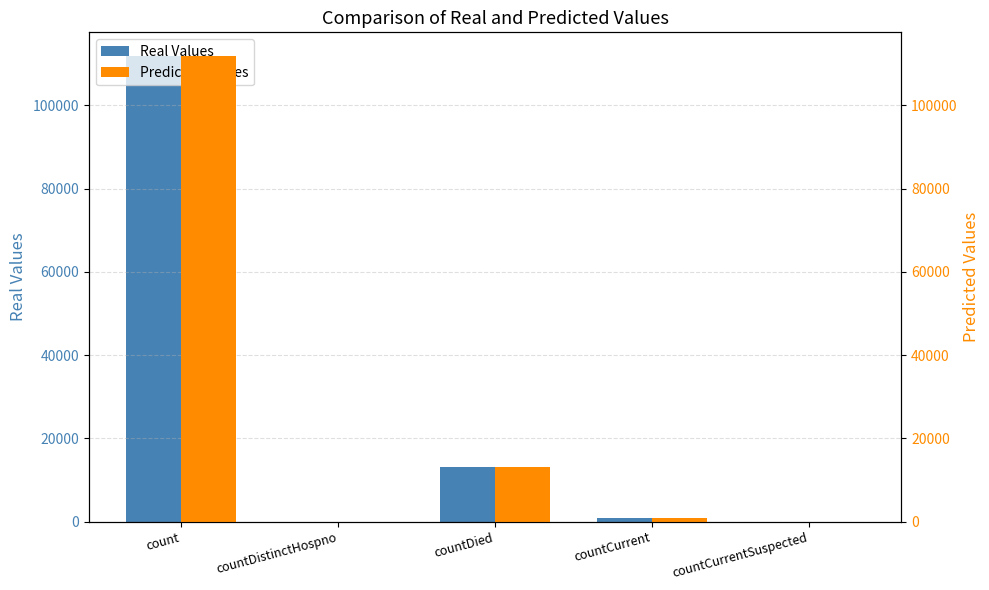

Rank the series at count from highest to lowest value.

Real Values, Predicted Values